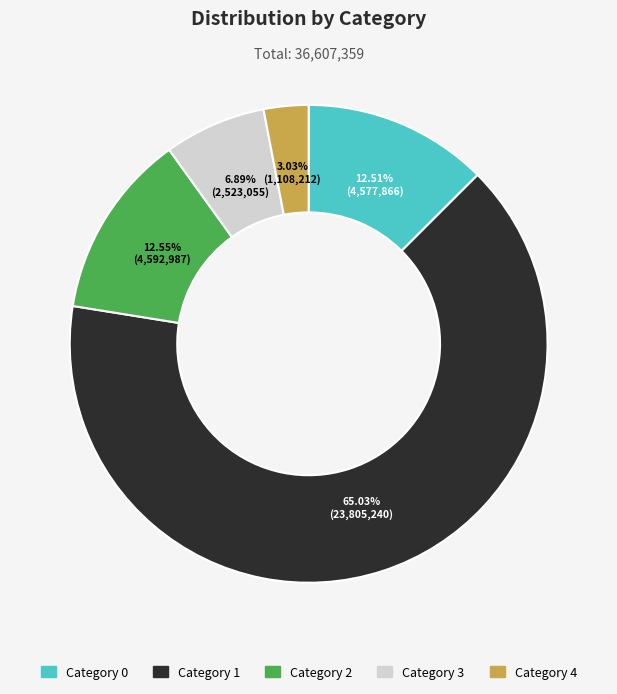

Does any single category account for the majority?

Yes